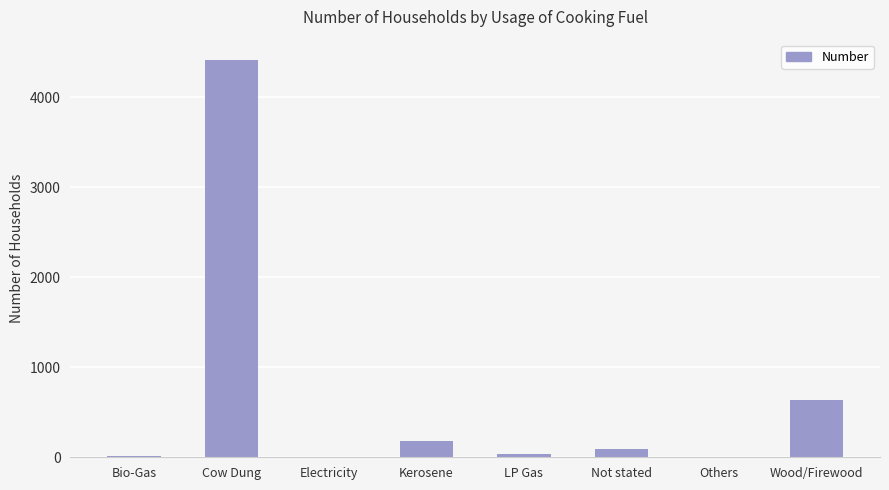

Which category has the highest value across all series?

Cow Dung